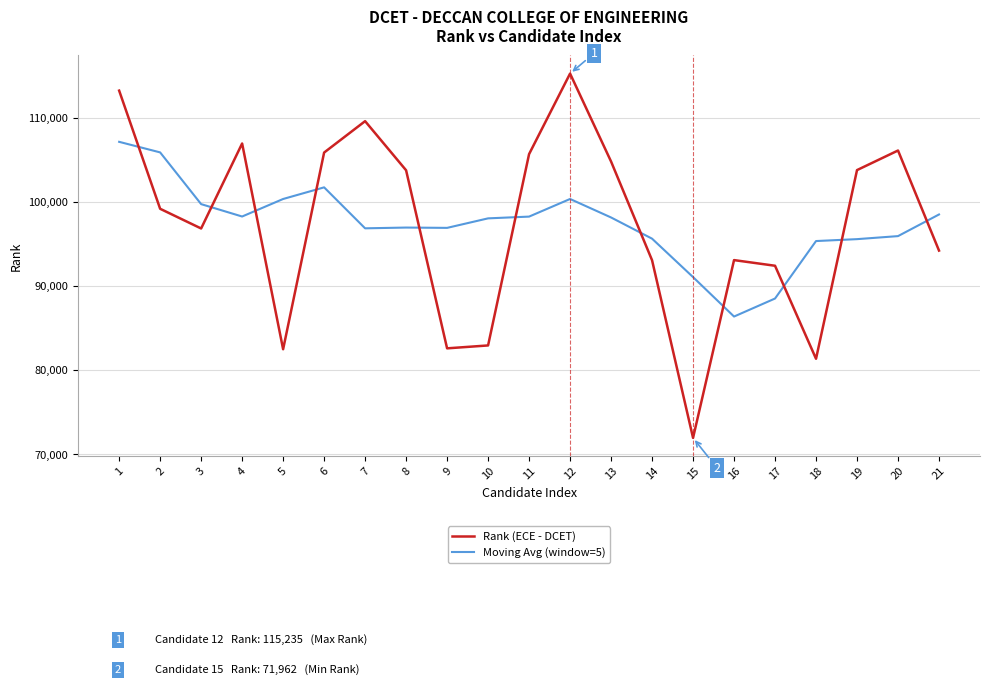

At how many categories does at least one series exceed 83190?

21